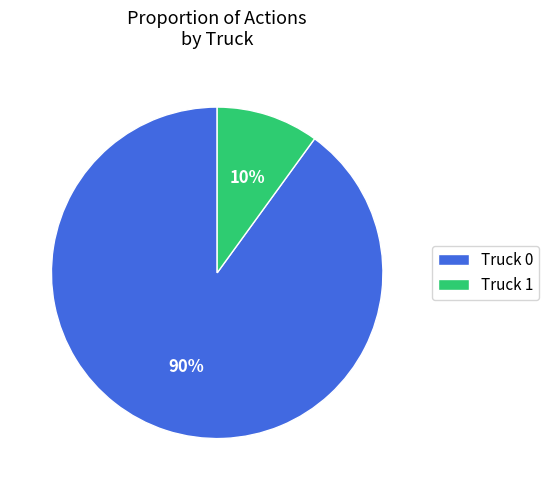

Combined, do Truck 1 and Truck 0 account for over 50%?

Yes